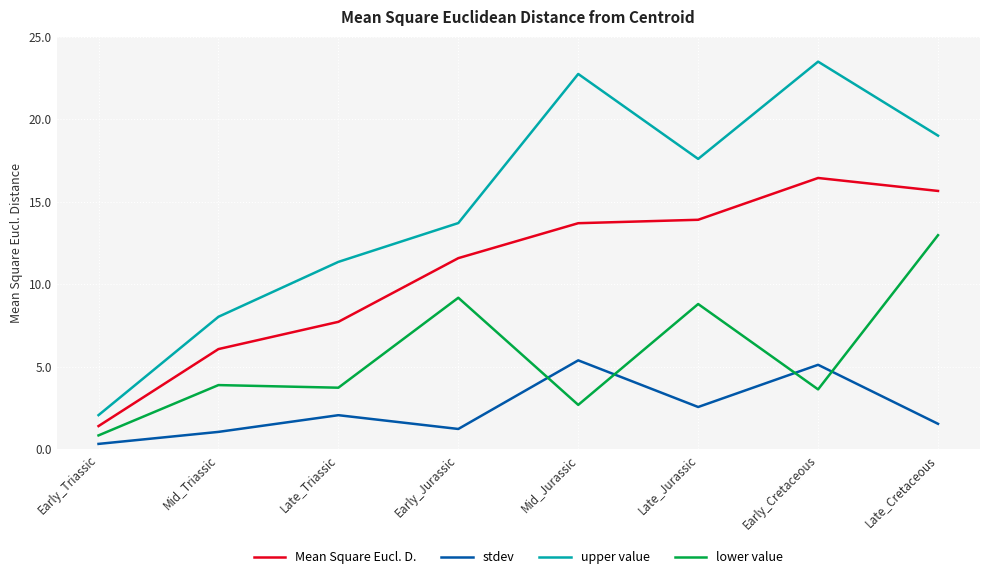

The value of stdev at Late_Triassic is 2.1. True or false?

True